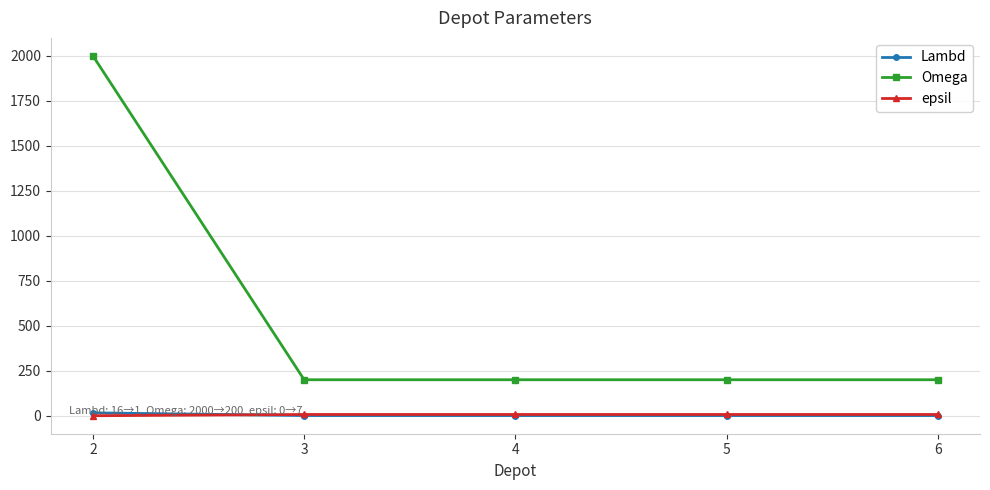

Between which two adjacent categories do Lambd and epsil first intersect?

2 and 3